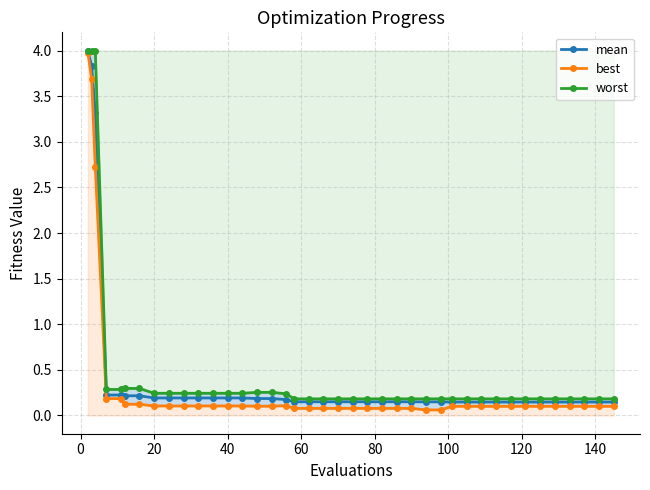

Is the value of best at 37 greater than the value of worst at 13?

No